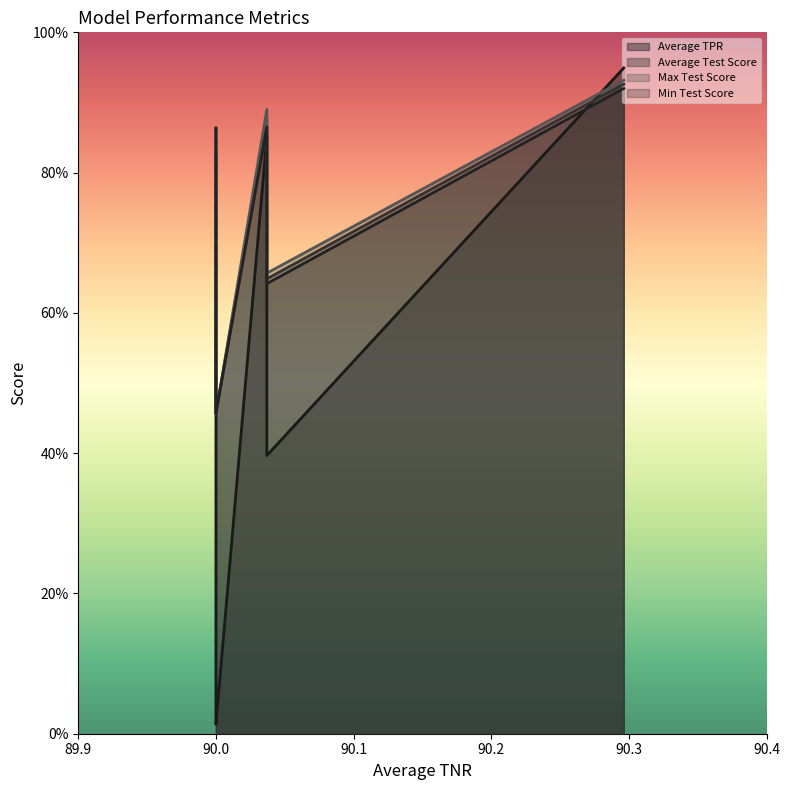

What are all the series names shown in the legend?

Average TPR, Average Test Score, Max Test Score, Min Test Score